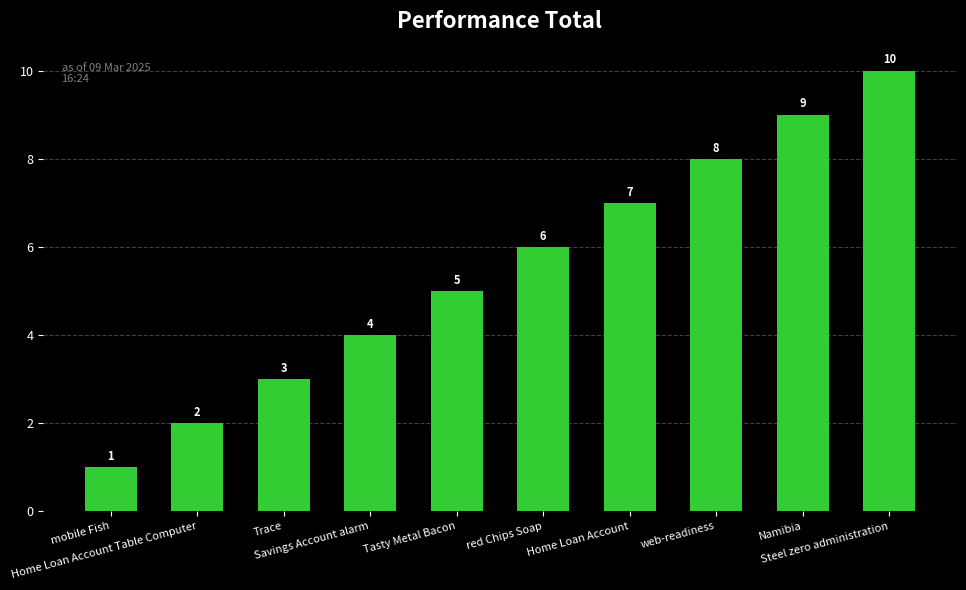

How many data points does each series have?

10